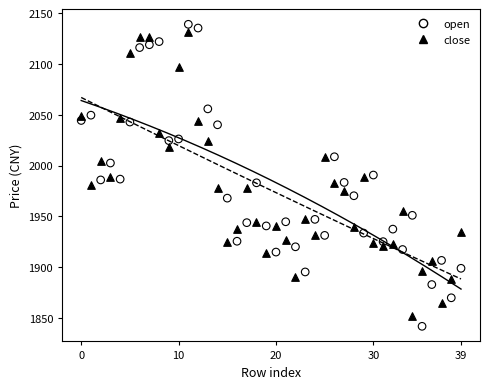

Which series contains the highest Y value?

open